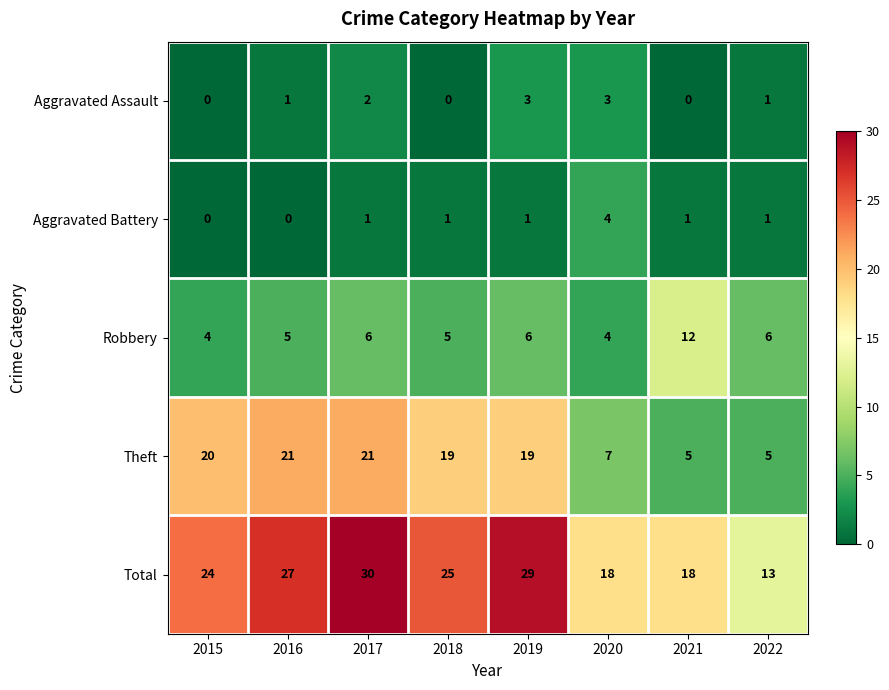

How many distinct data groups are displayed?

5